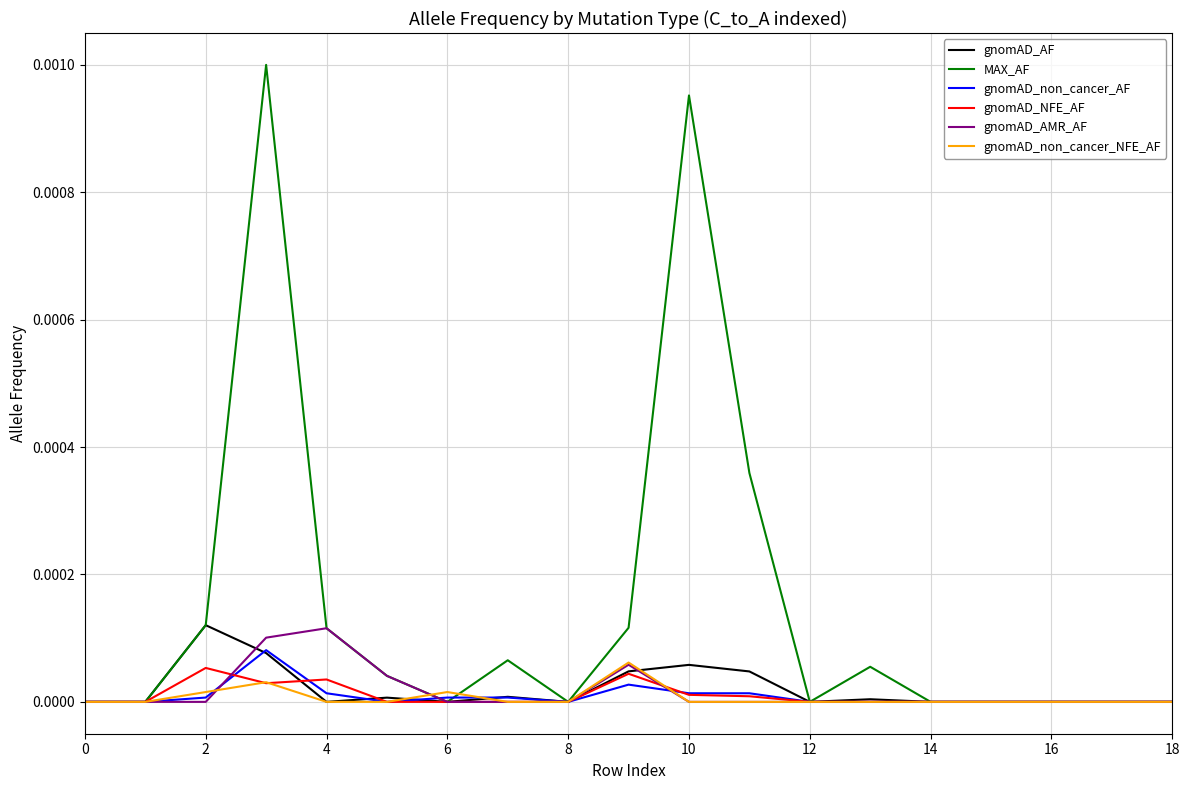

Which series has the largest range (max minus min)?

MAX_AF